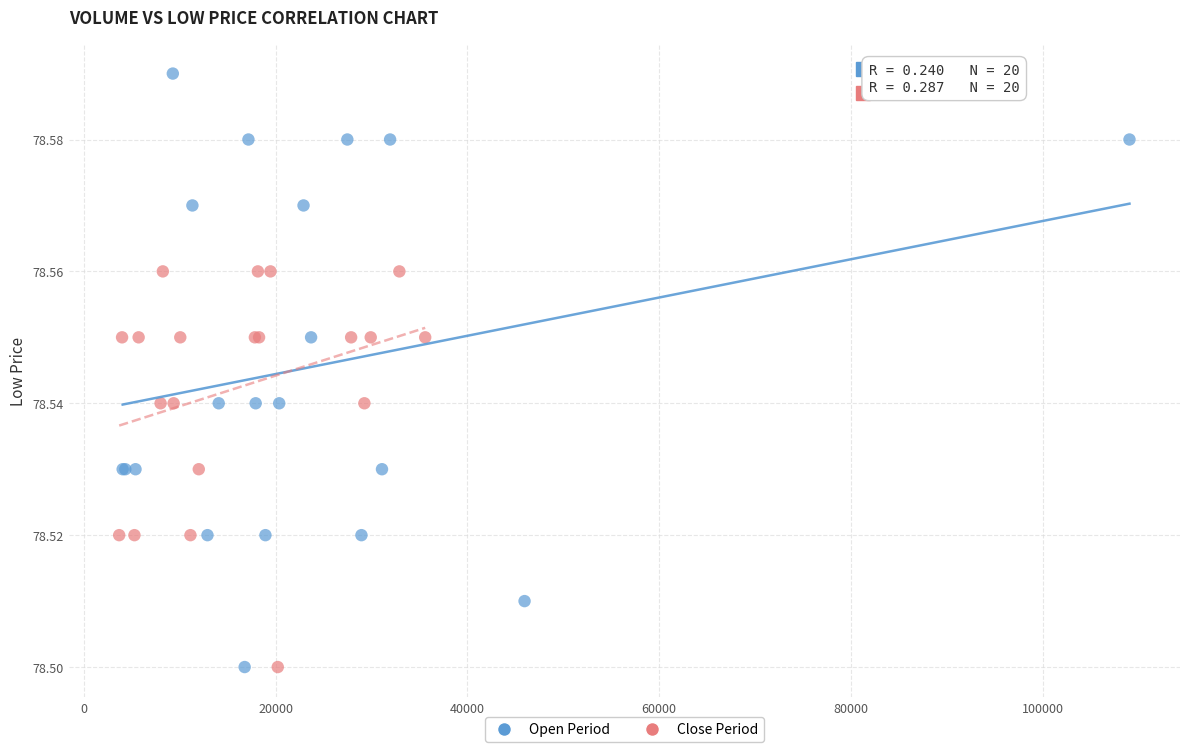

Which series has the widest spread of Y values?

Open Period